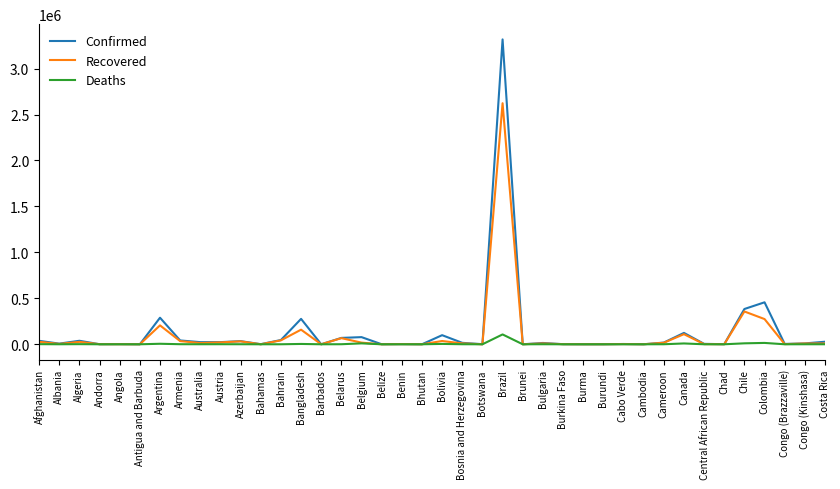

Does the chart display data point markers on the line(s)?

No